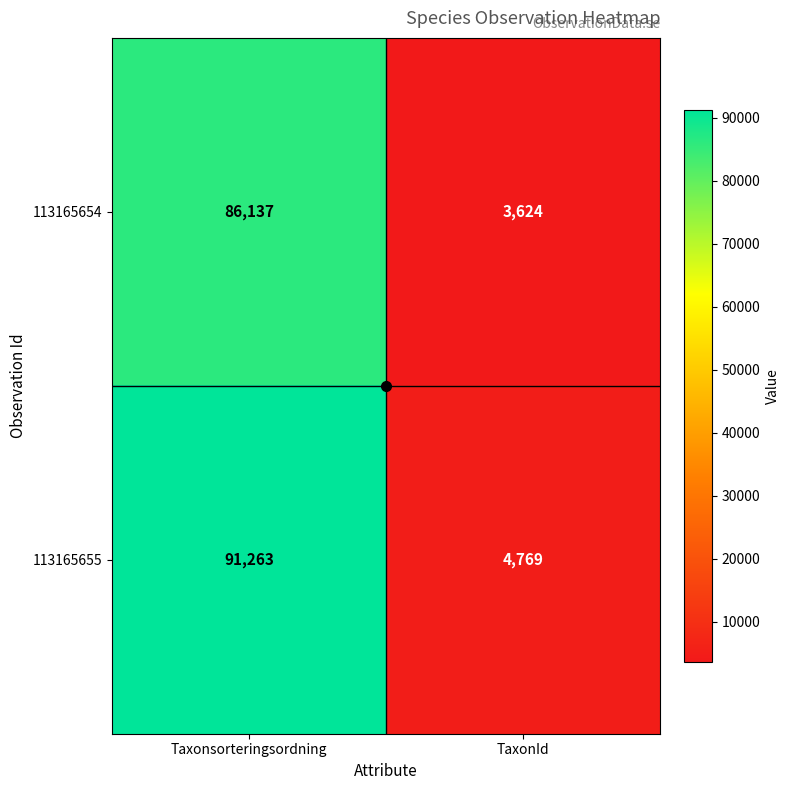

Which series has the largest total across all categories?

113165655